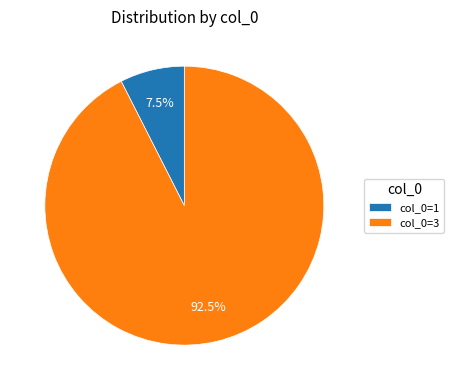

Count the number of slices in the pie.

2